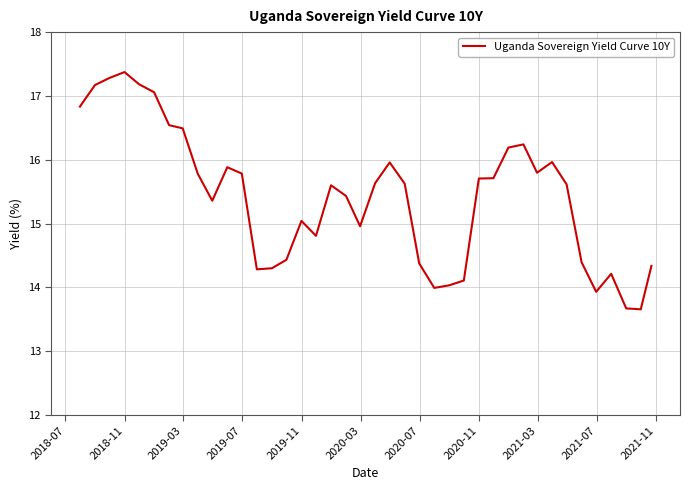

What is the greatest value displayed?

17.4